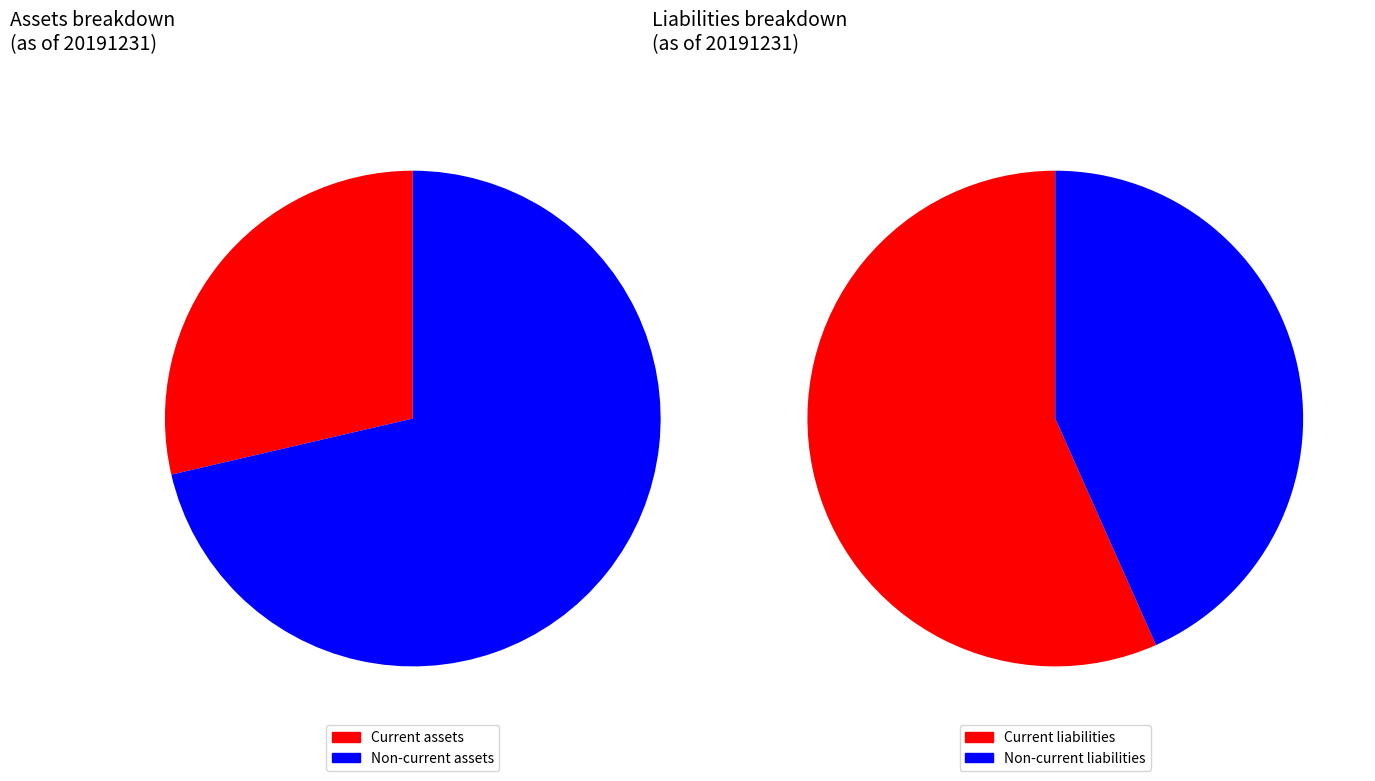

What percentage is NOT represented by Non-current assets?

28.6%